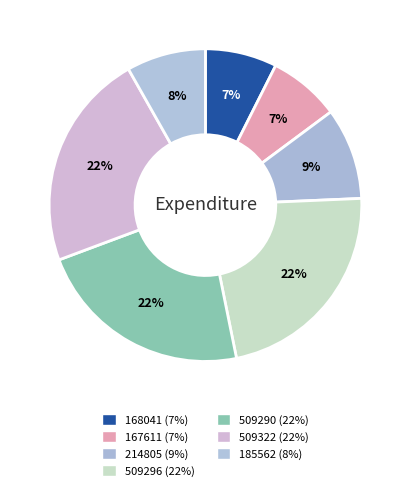

Is it true that 168041 is 16% of the pie?

False